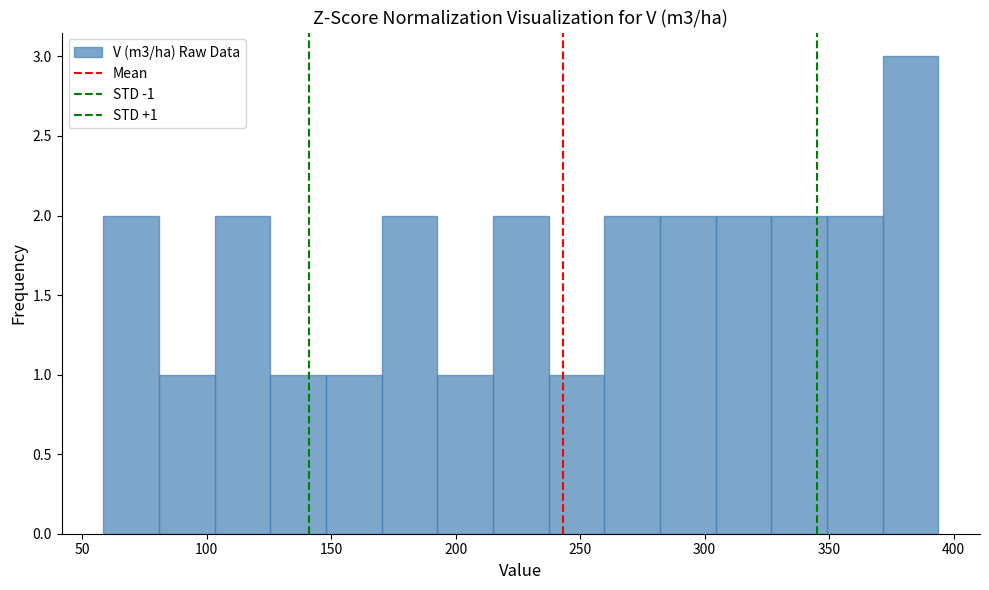

Over which range of the x-axis is the bar tallest?

370 to 395